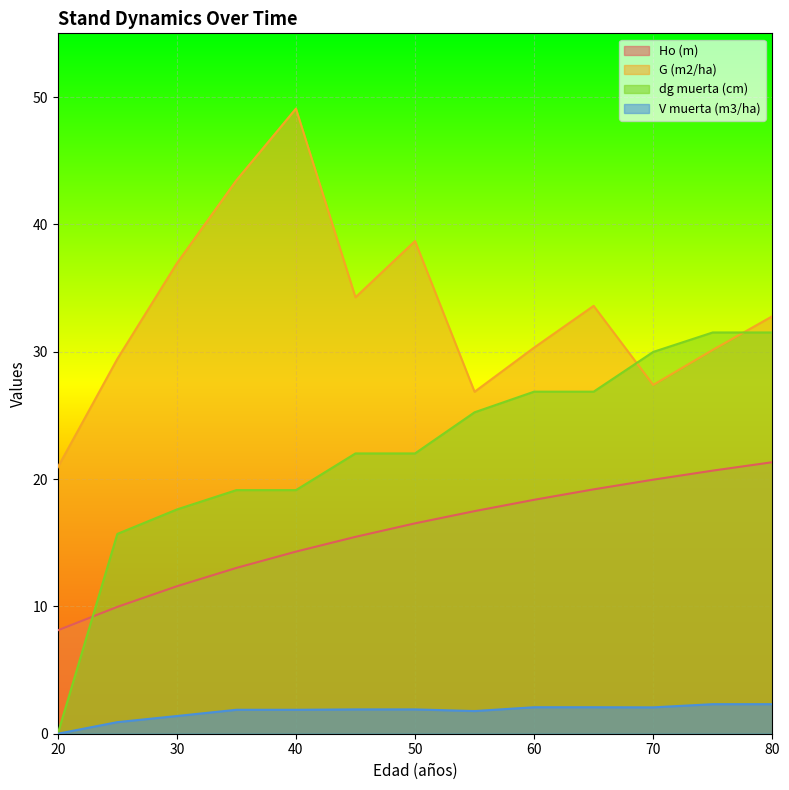

At which category is the sum across all series the highest?

80